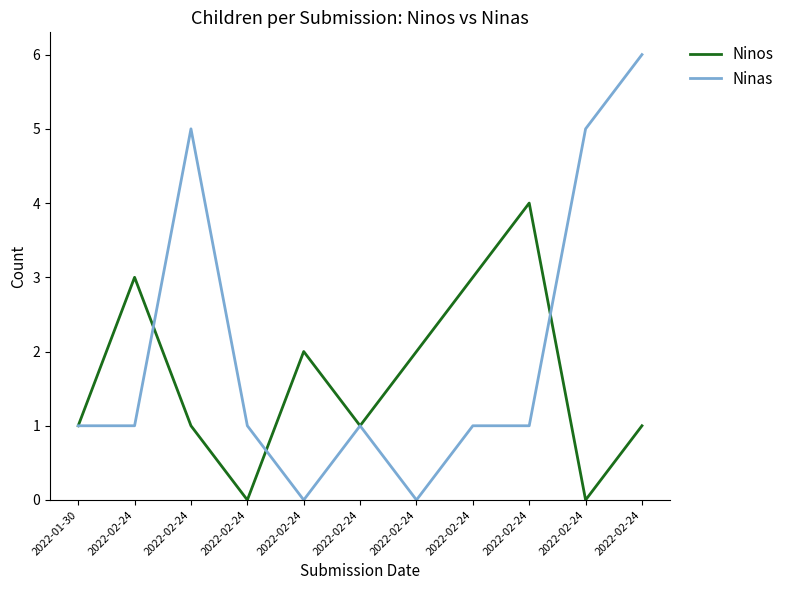

True or false: Ninos has more than 1 interior local peaks.

True